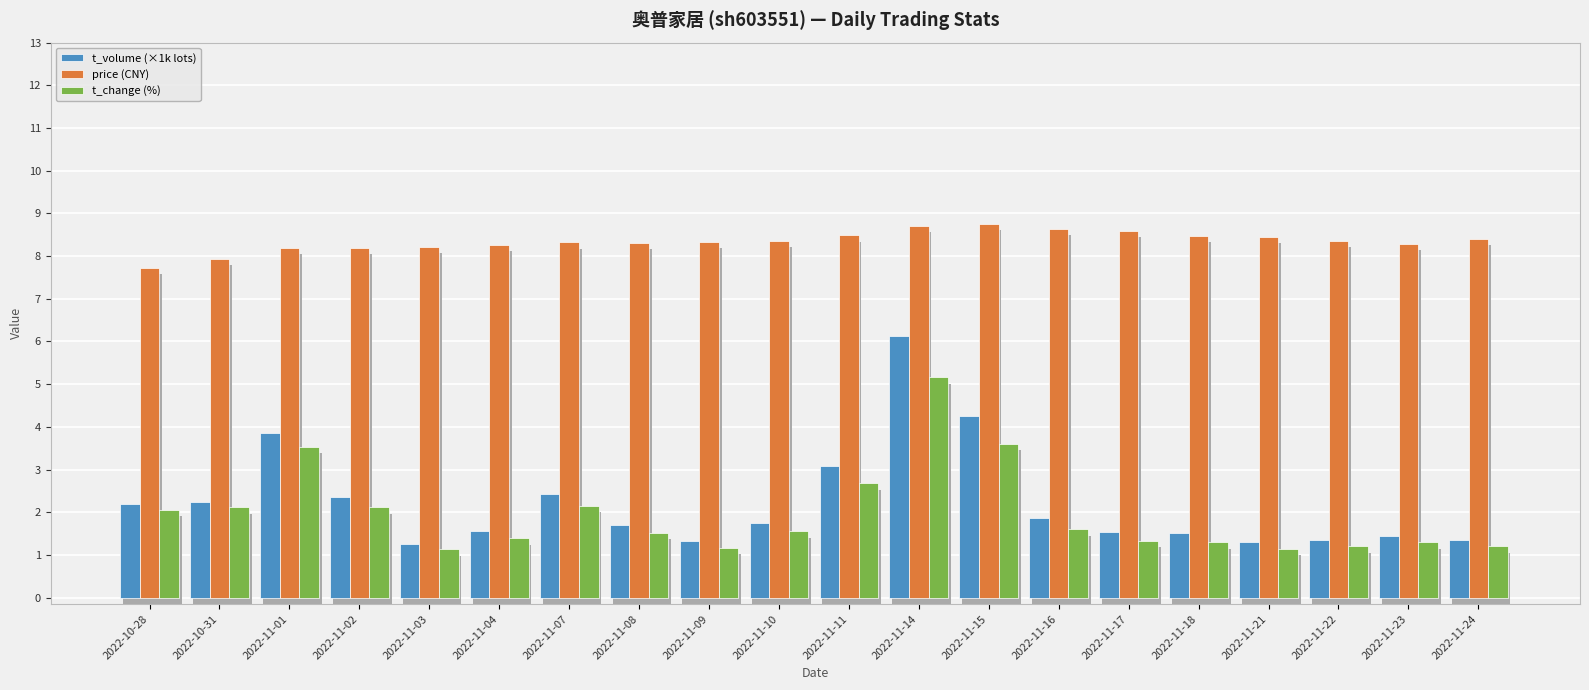

How many bars are there in each group?

3